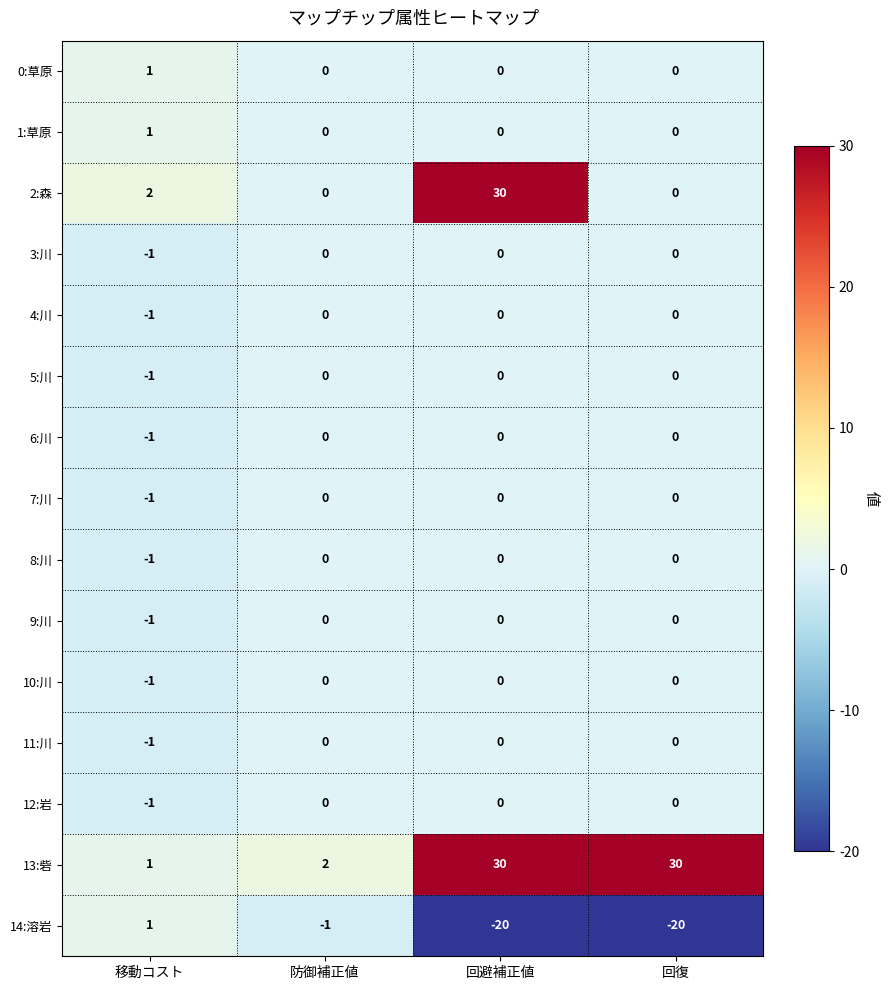

What is the total value across all series at 回避補正値?

40